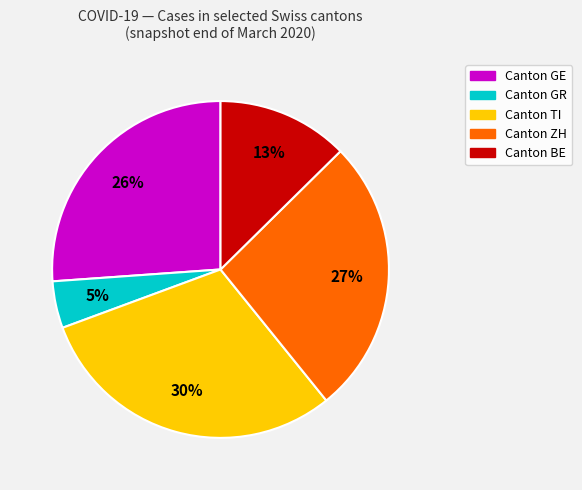

How many segments does this pie chart have?

5